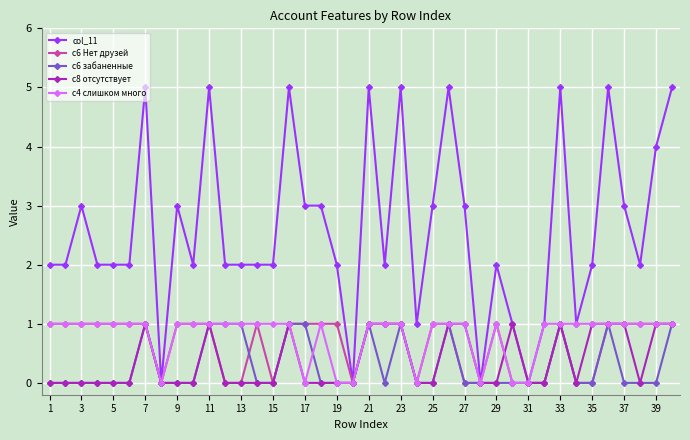

What is the maximum value for col_11?

5